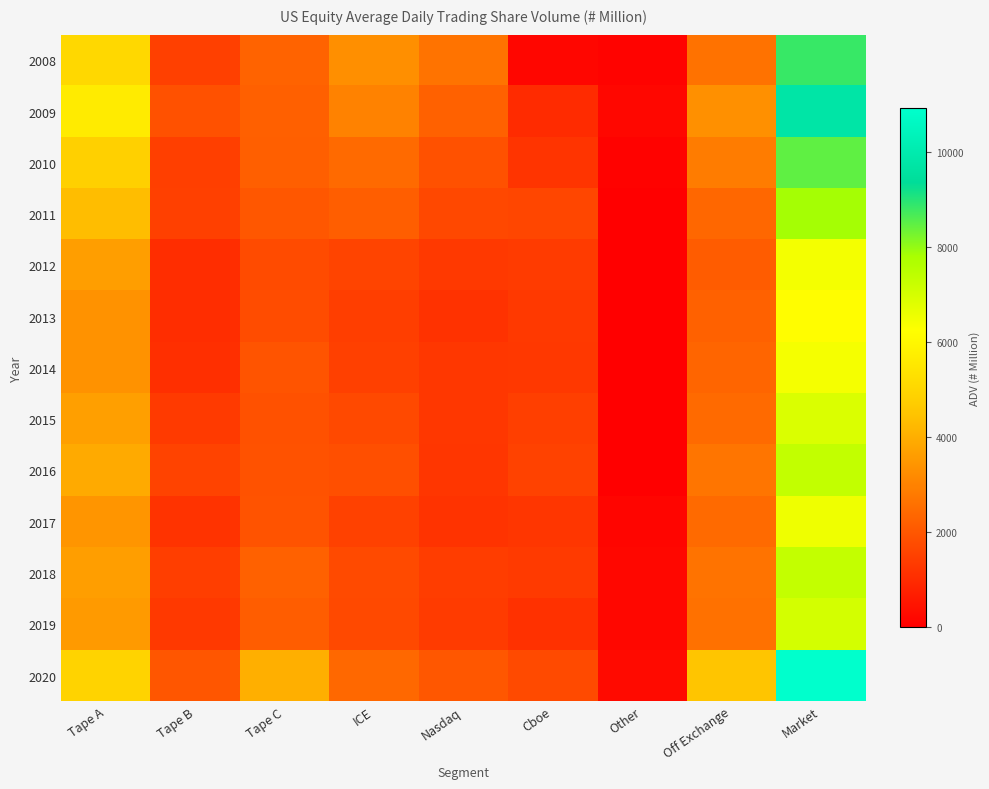

Between Tape C and Market, which is larger?

Market